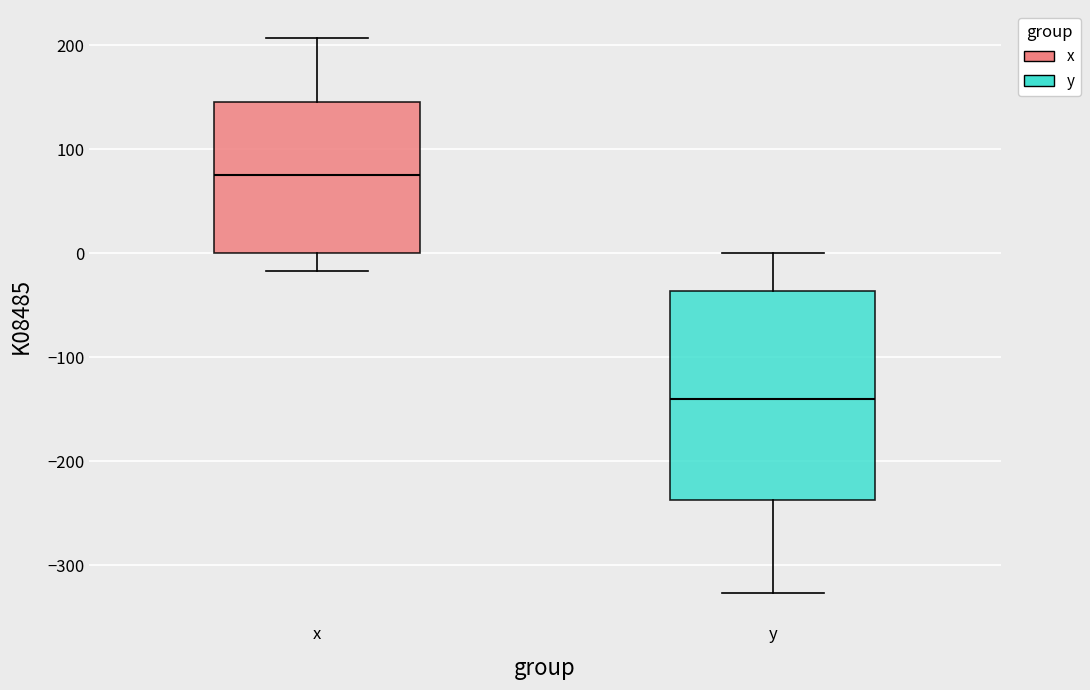

Where is the upper edge of the box for y on the y-axis? The values are not printed on the chart, so give them approximately, as read against the axis.

-40